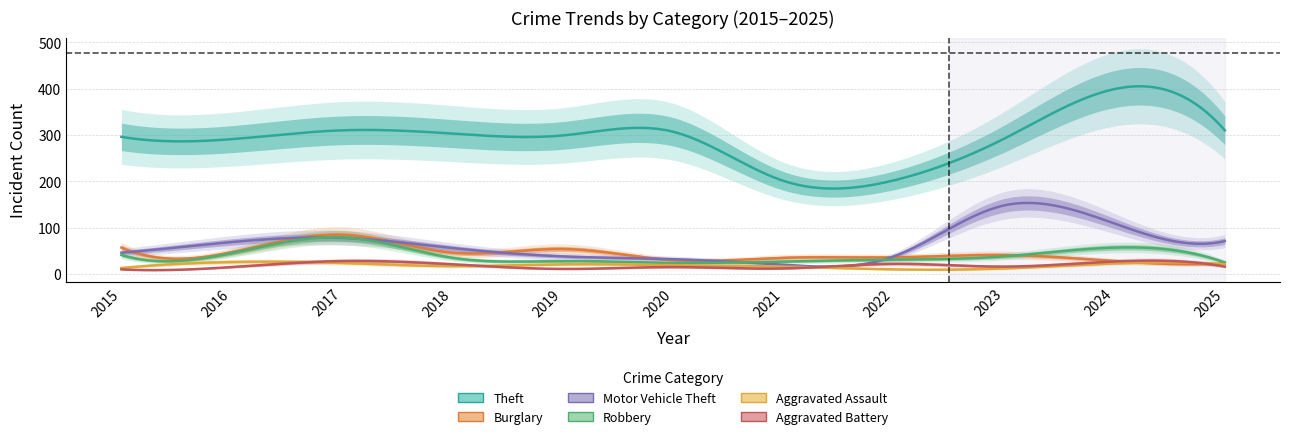

At which label does Robbery reach its minimum?

2020